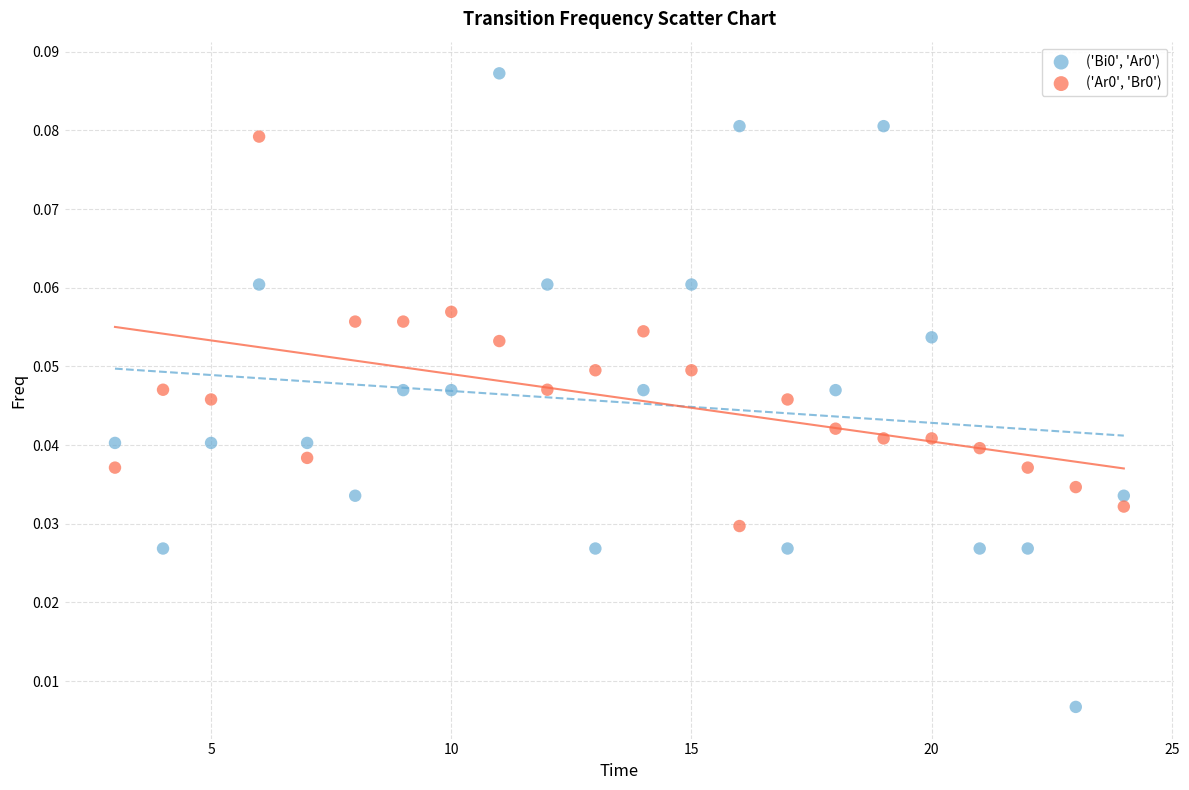

What is the X range (max minus min) for the scatter plot?

21.0